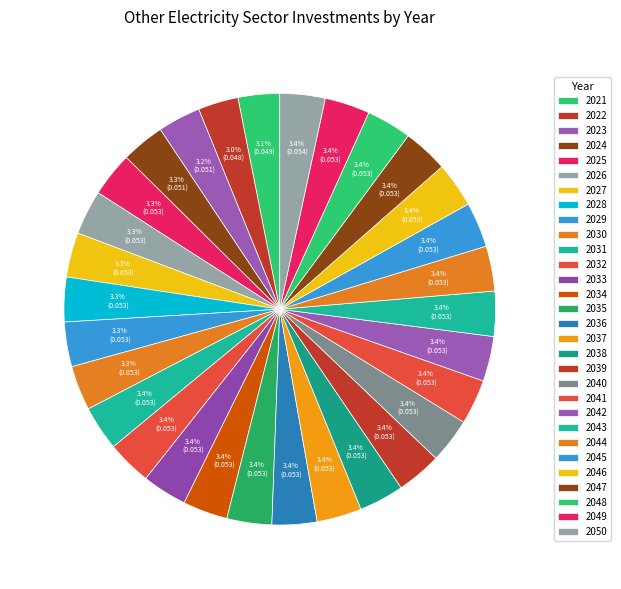

Rank the categories by value from lowest to highest.

2022, 2021, 2023, 2024, 2025, 2026, 2027, 2028, 2029, 2030, 2031, 2032, 2033, 2034, 2035, 2036, 2037, 2038, 2039, 2040, 2041, 2042, 2043, 2044, 2045, 2046, 2047, 2048, 2049, 2050